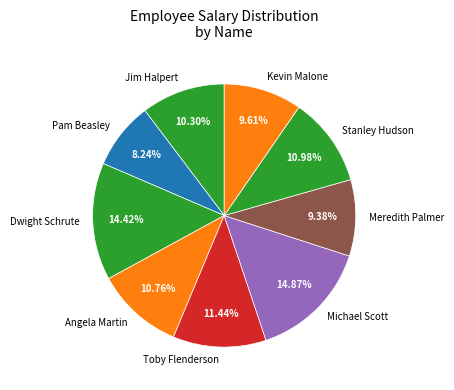

The Michael Scott slice represents 15% of the pie. True or false?

True